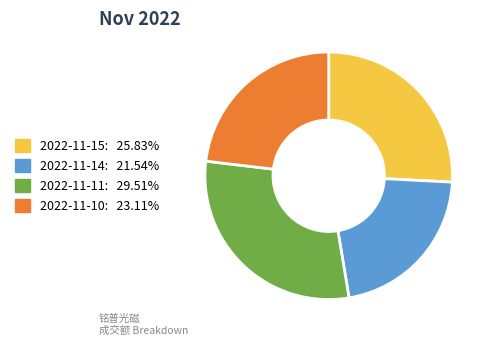

Does 2022-11-15 account for over 50% of the chart?

No